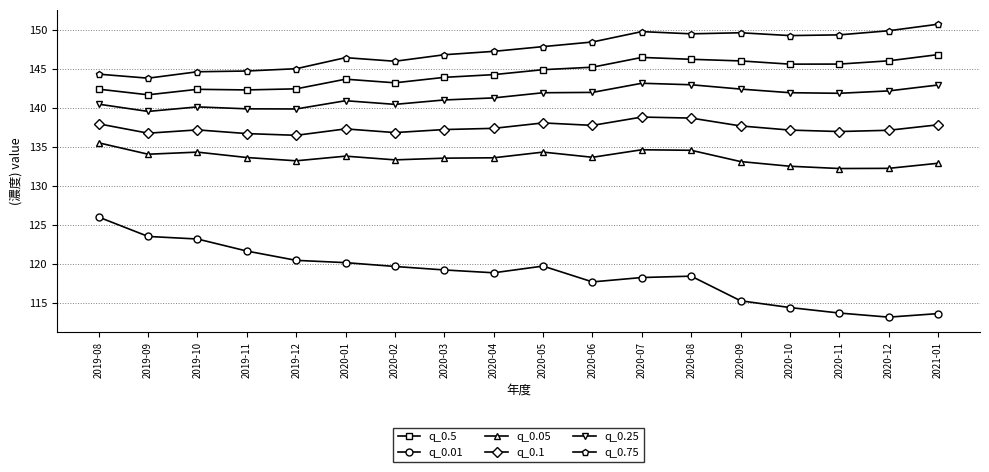

True or false: q_0.75 and q_0.5 cross at least once.

False